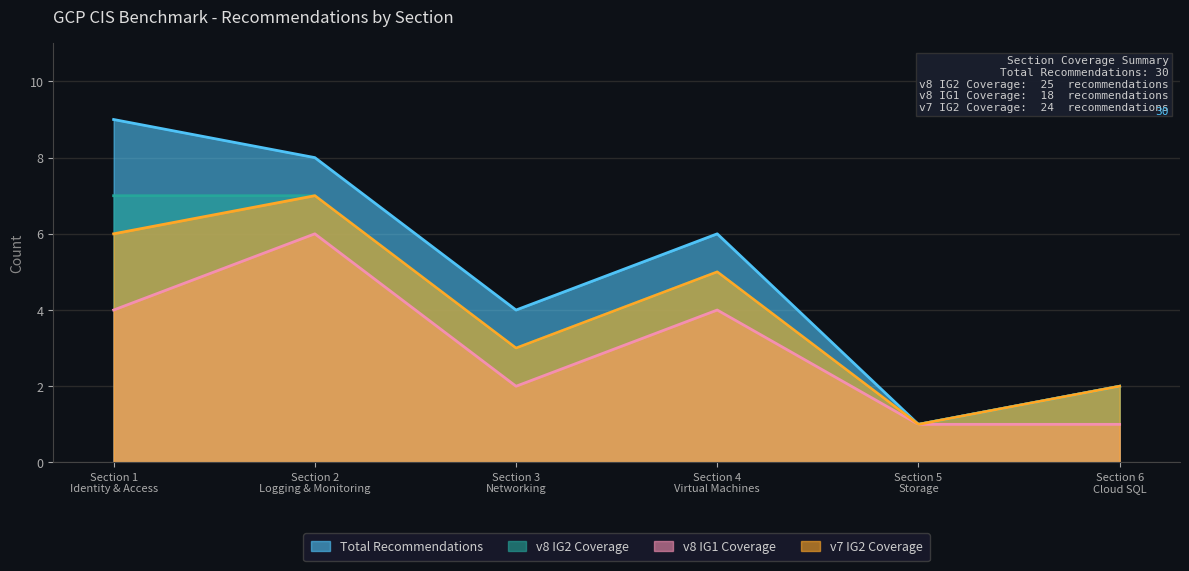

What is the value of the v7 IG2 Coverage point at the 4th from the left?

5